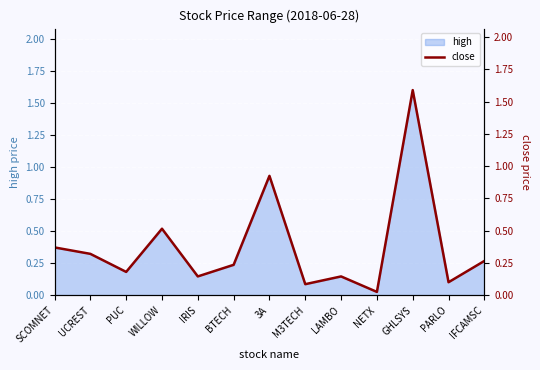

Which category has the lowest value across all series?

NETX